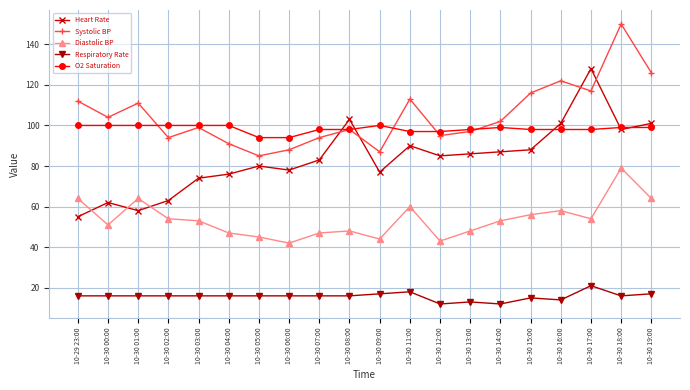

What are all the series names shown in the legend?

Heart Rate, Systolic BP, Diastolic BP, Respiratory Rate, O2 Saturation